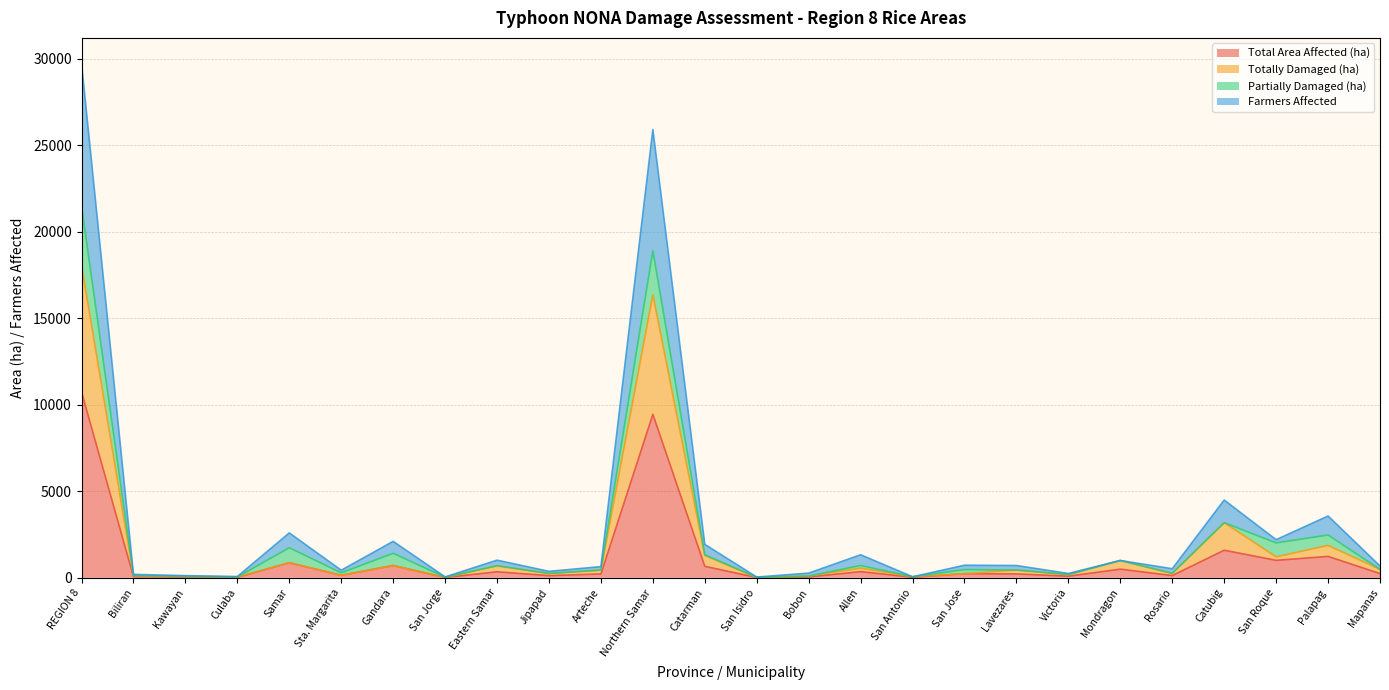

True or false: Farmers Affected and Totally Damaged (ha) cross at least once.

False